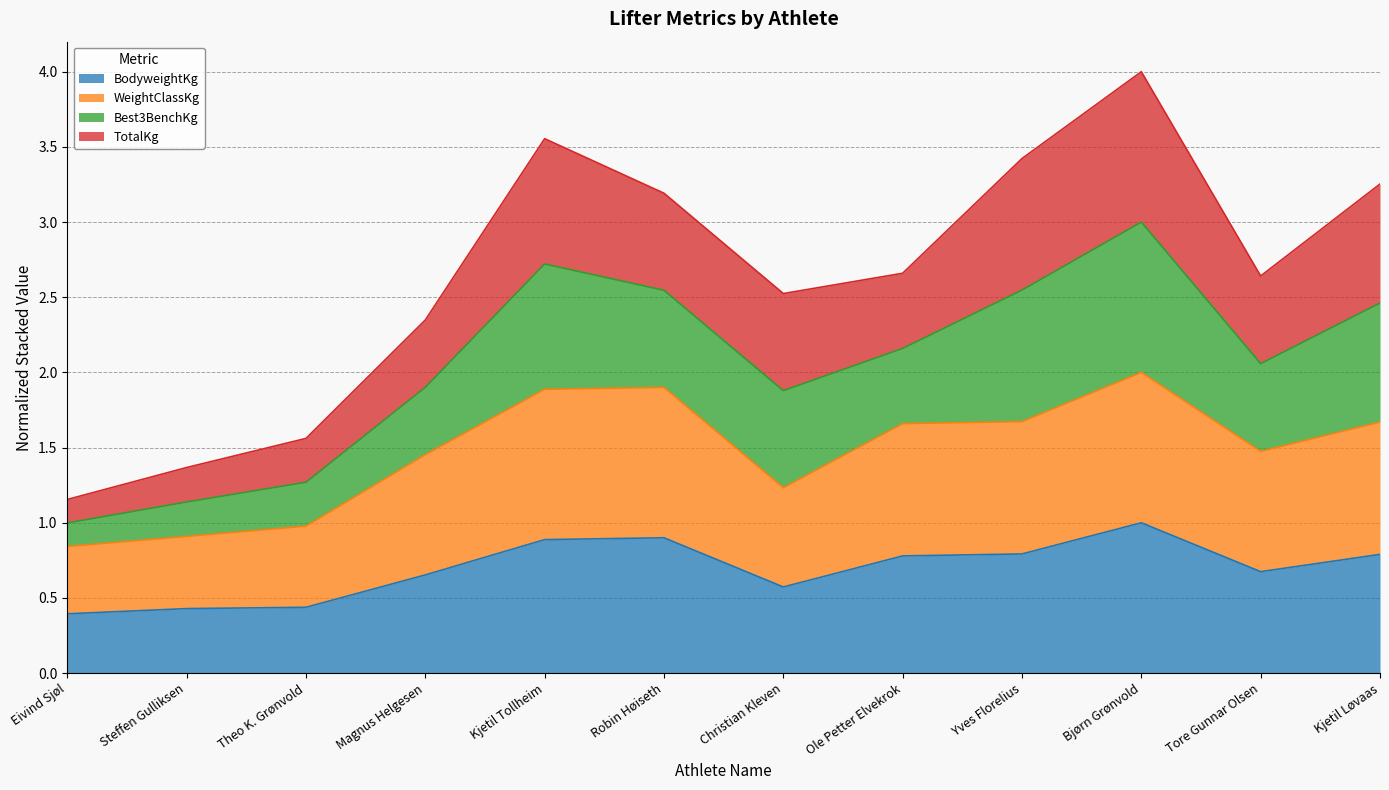

Is the value of BodyweightKg at Tore Gunnar Olsen greater than the value of WeightClassKg at Yves Florelius?

No